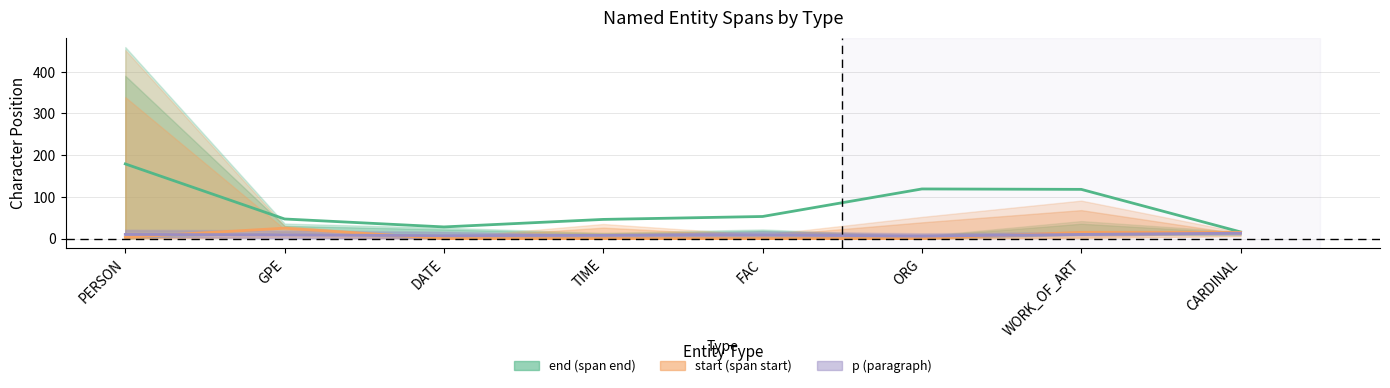

At which category does end (span end) reach its first local valley?

DATE